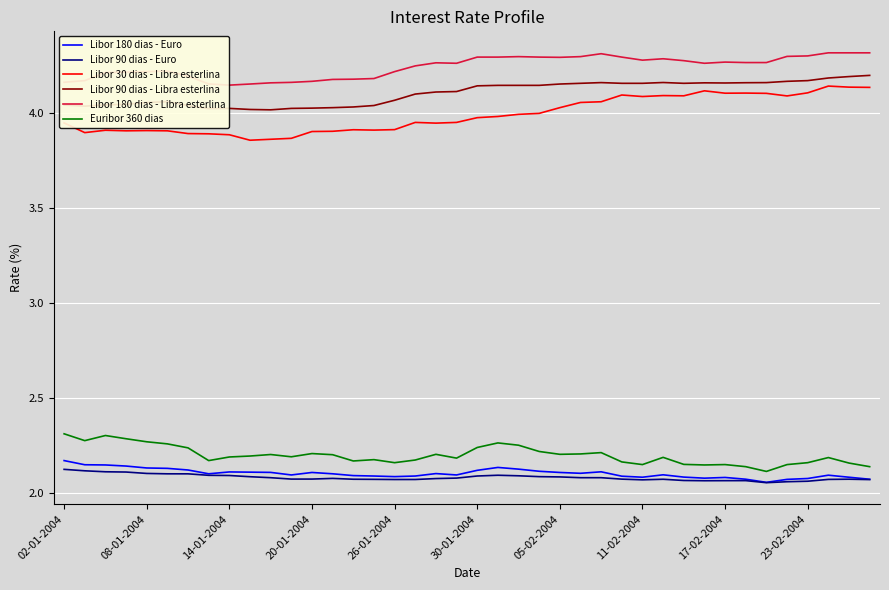

What is the difference between the maximum and minimum values in the Libor 90 dias - Libra esterlina series?

0.2